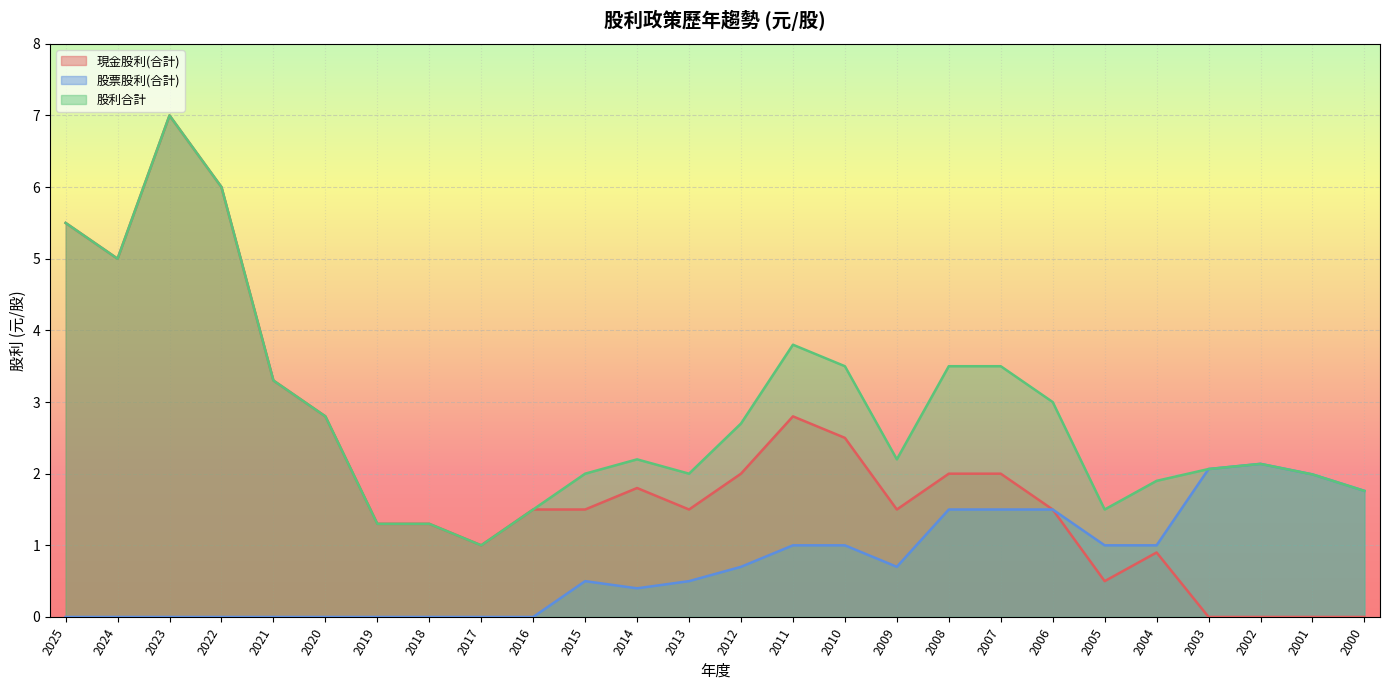

What is the total value across all series at 2006?

6.0